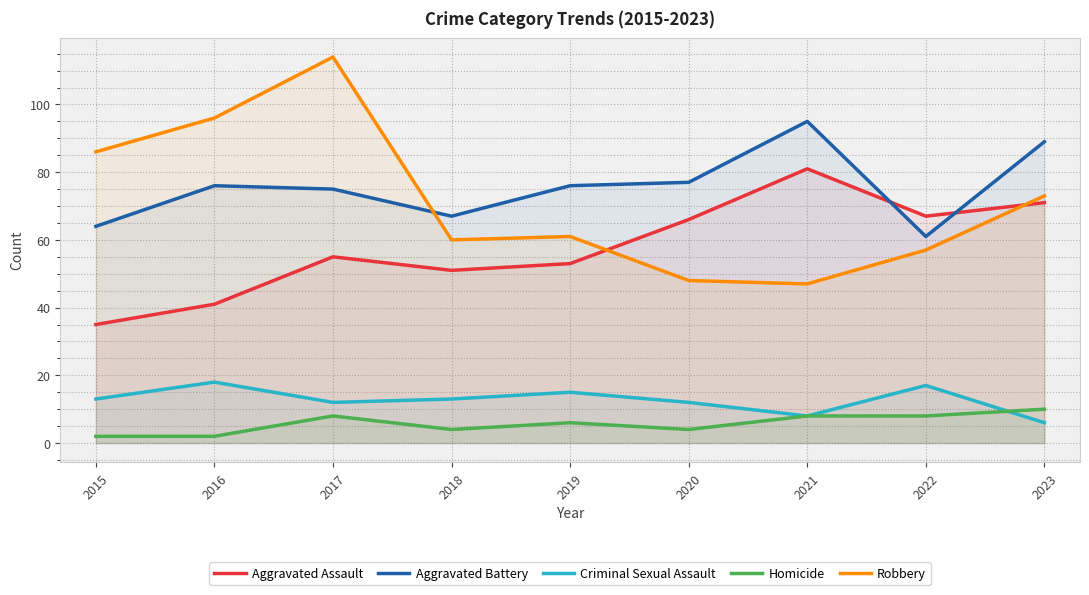

How many data points in Robbery are less than 61?

4